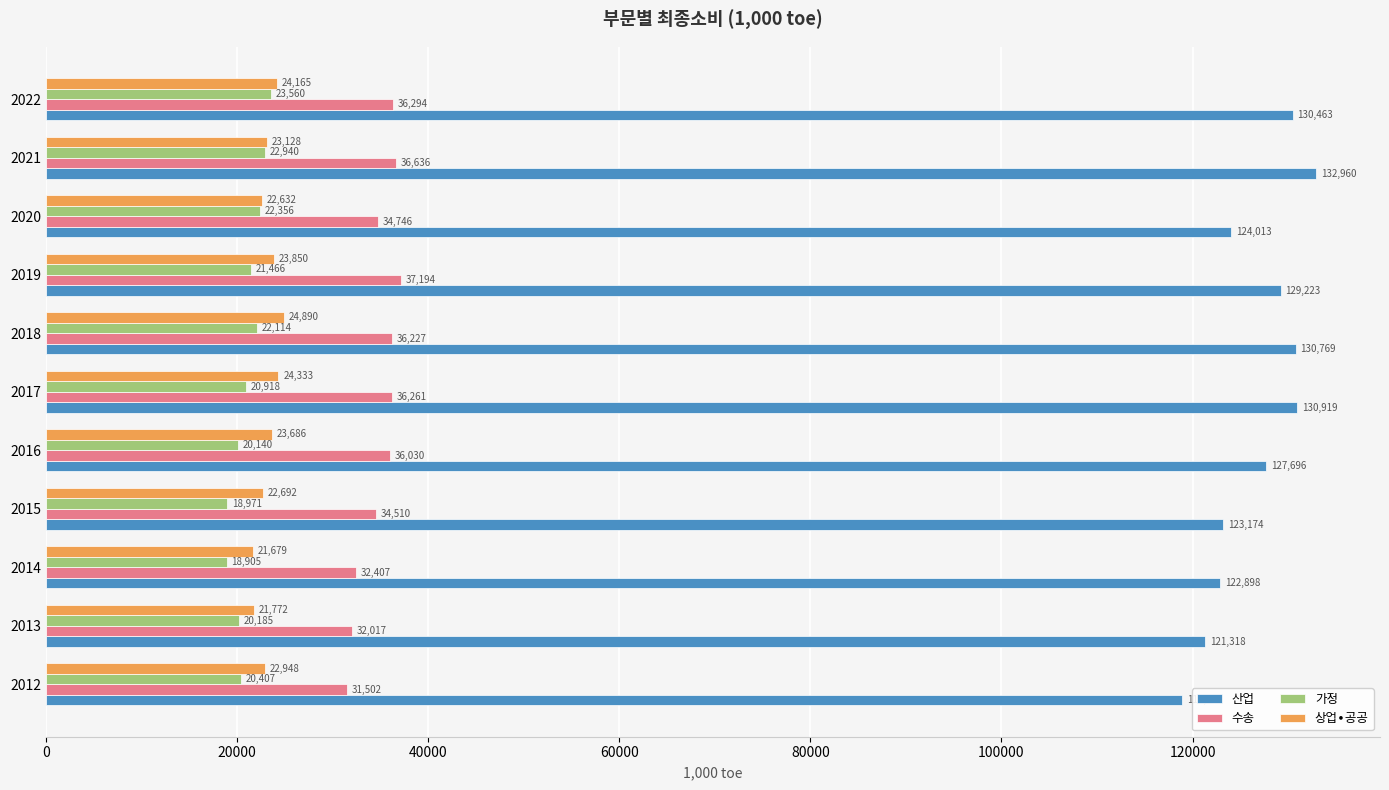

What is the difference between the highest and lowest values at 2013?

101133